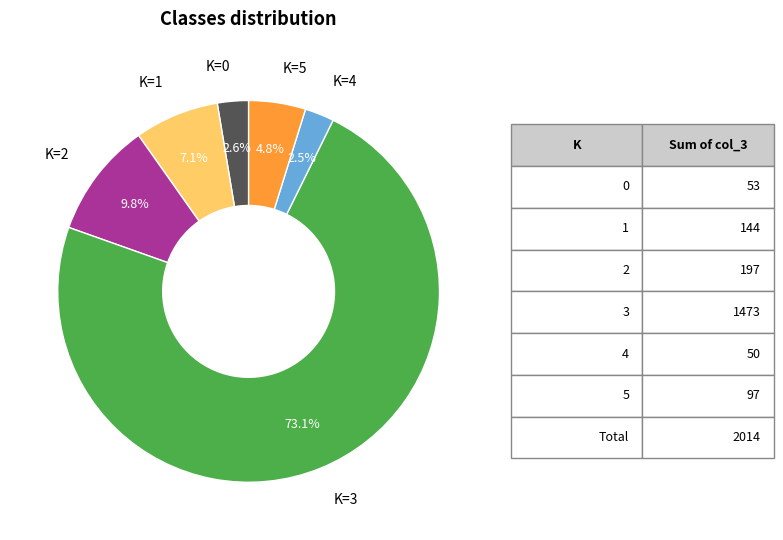

Which has a higher value, K=2 or K=4?

K=2